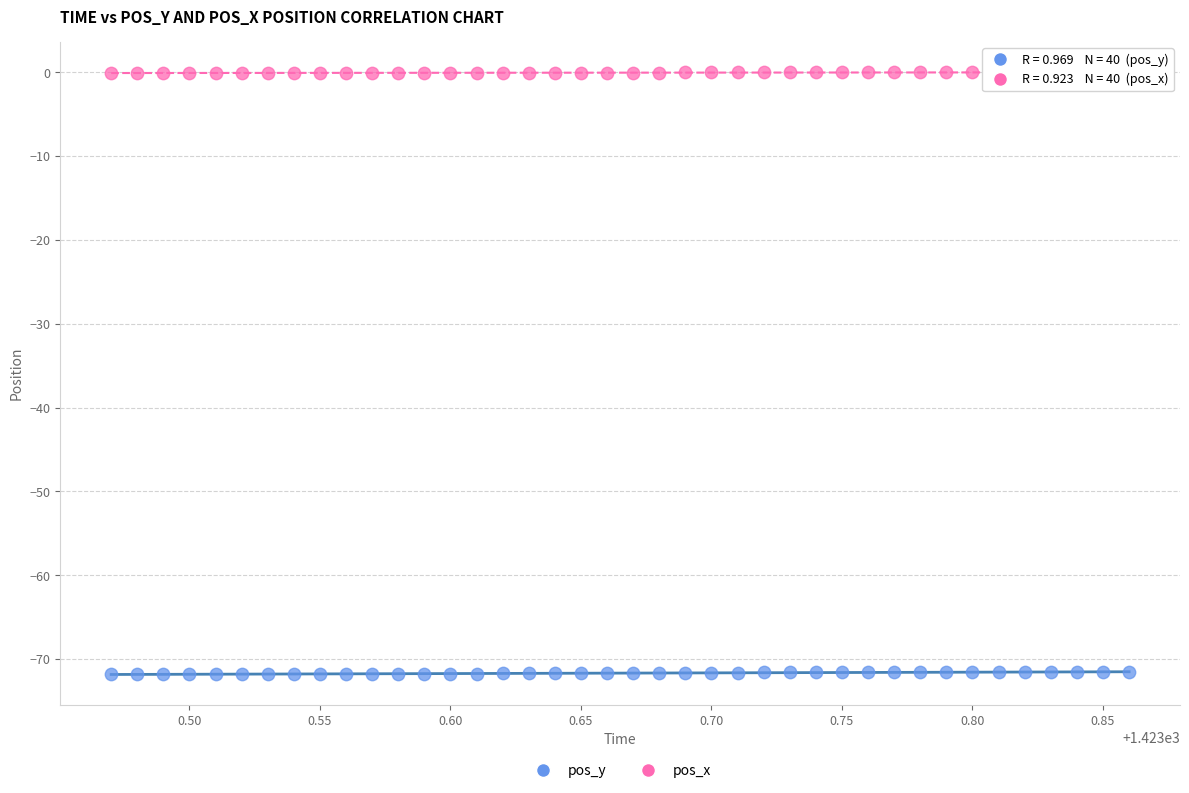

Across all data points, what is the range of X values (max minus min)?

0.4